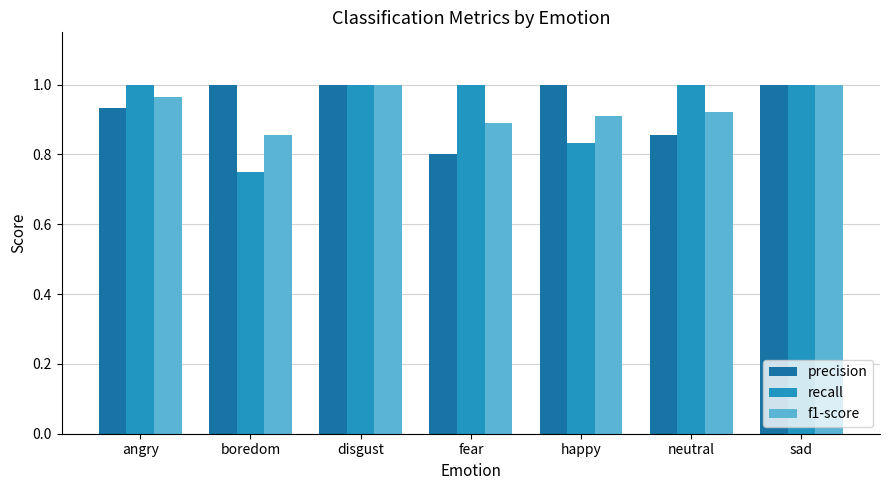

What are all the series names shown in the legend?

precision, recall, f1-score